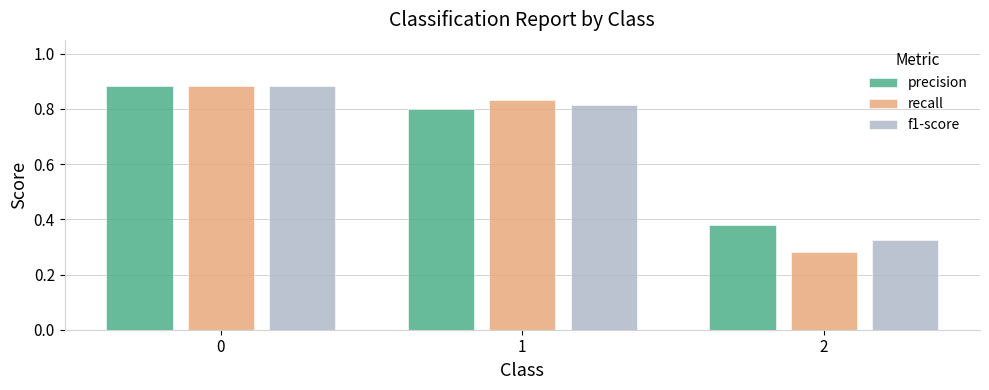

Which series has the widest spread of values?

recall